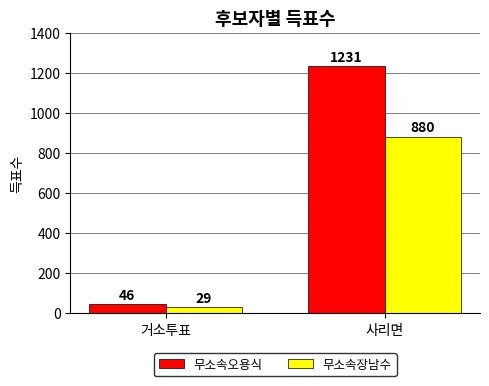

Does the chart contain stacked bars?

No